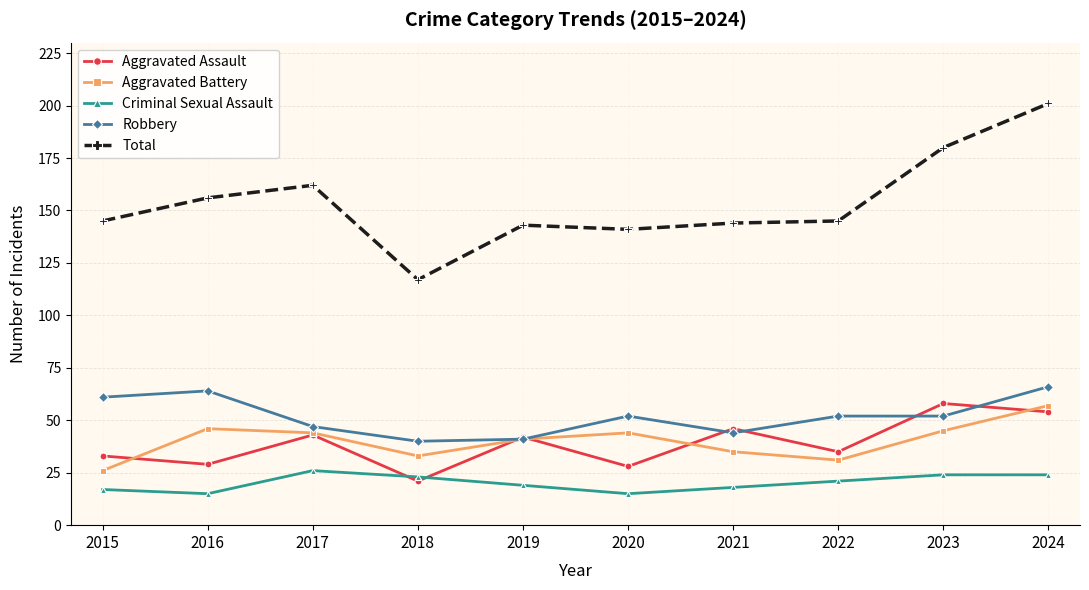

Reading left to right, list all the values displayed in this chart.

Aggravated Assault: 2015=33	2016=29	2017=43	2018=21	2019=42	2020=28	2021=46	2022=35	2023=58	2024=54
Aggravated Battery: 2015=26	2016=46	2017=44	2018=33	2019=41	2020=44	2021=35	2022=31	2023=45	2024=57
Criminal Sexual Assault: 2015=17	2016=15	2017=26	2018=23	2019=19	2020=15	2021=18	2022=21	2023=24	2024=24
Robbery: 2015=61	2016=64	2017=47	2018=40	2019=41	2020=52	2021=44	2022=52	2023=52	2024=66
Total: 2015=145	2016=156	2017=162	2018=117	2019=143	2020=141	2021=144	2022=145	2023=180	2024=201